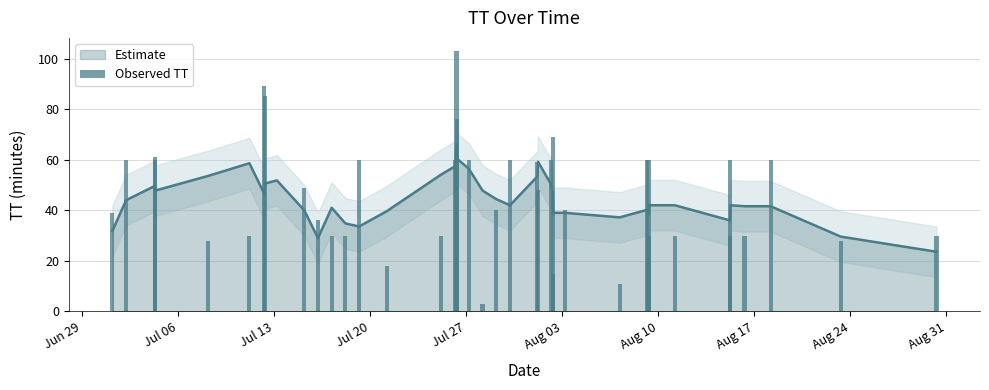

What is the maximum value for Estimate?

65.8